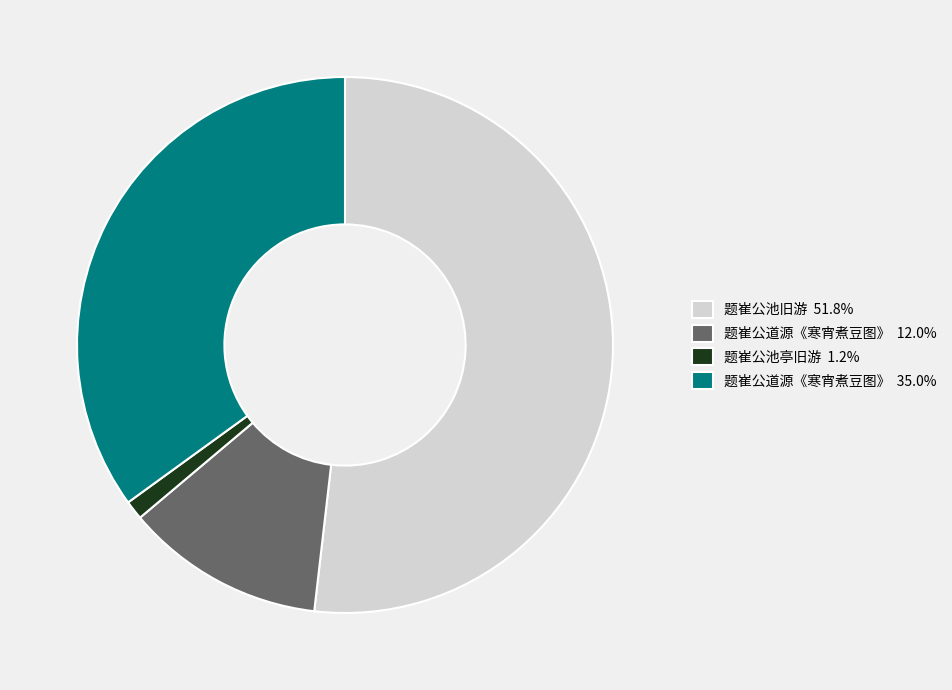

Is there a majority slice in this chart?

Yes